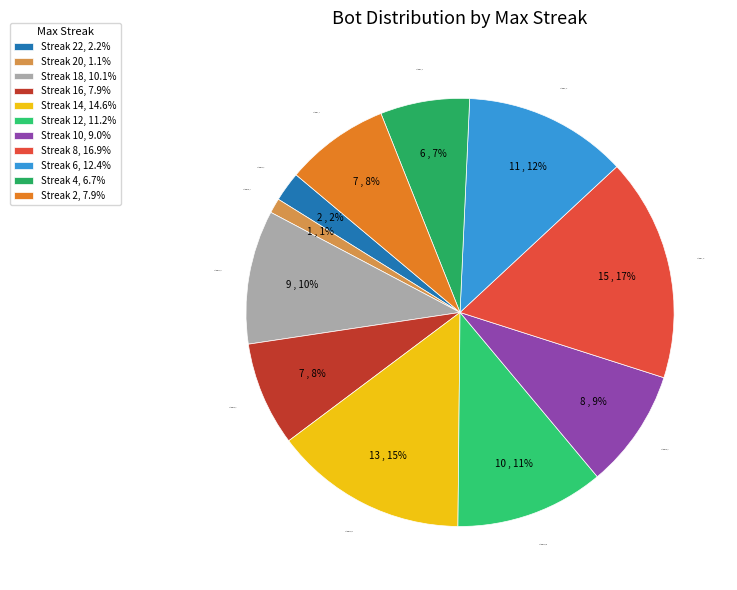

Count the number of slices in the pie.

11